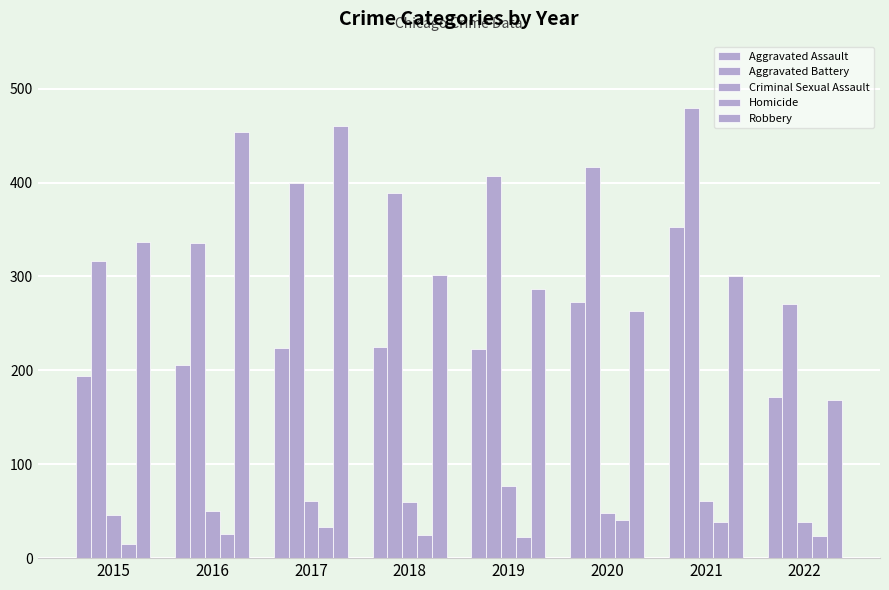

What is the minimum value shown in the chart?

15